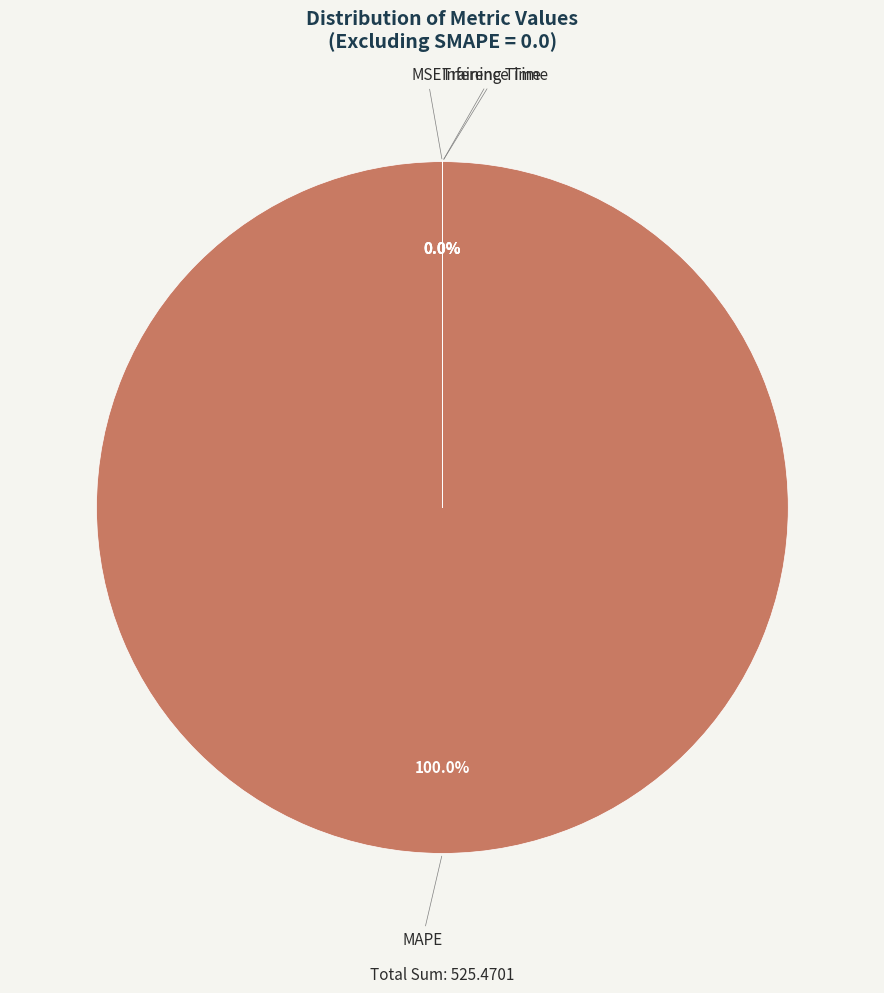

To the nearest percent, what is the average slice percentage?

25%